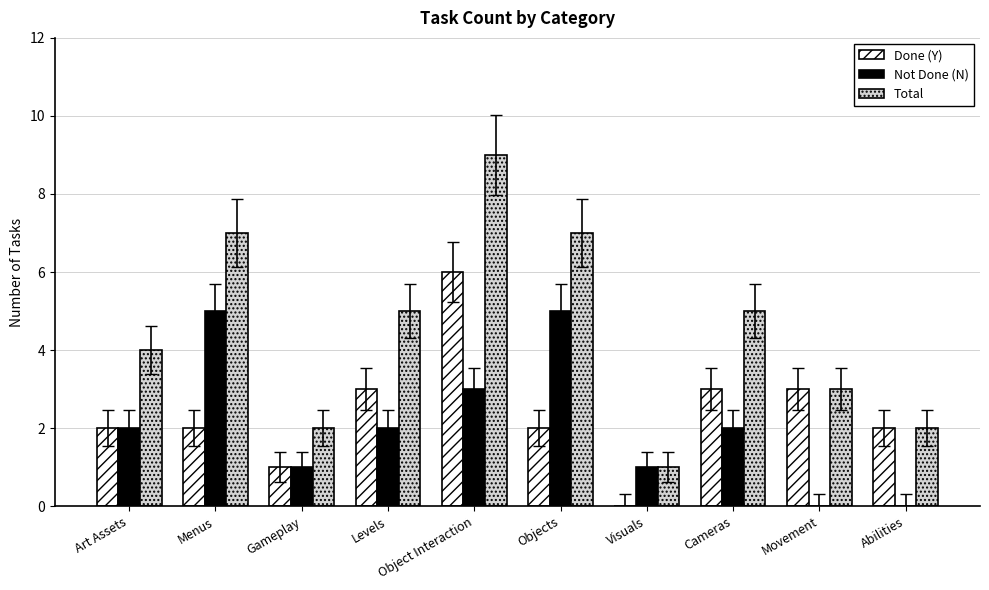

What is the total value across all series at Cameras?

10